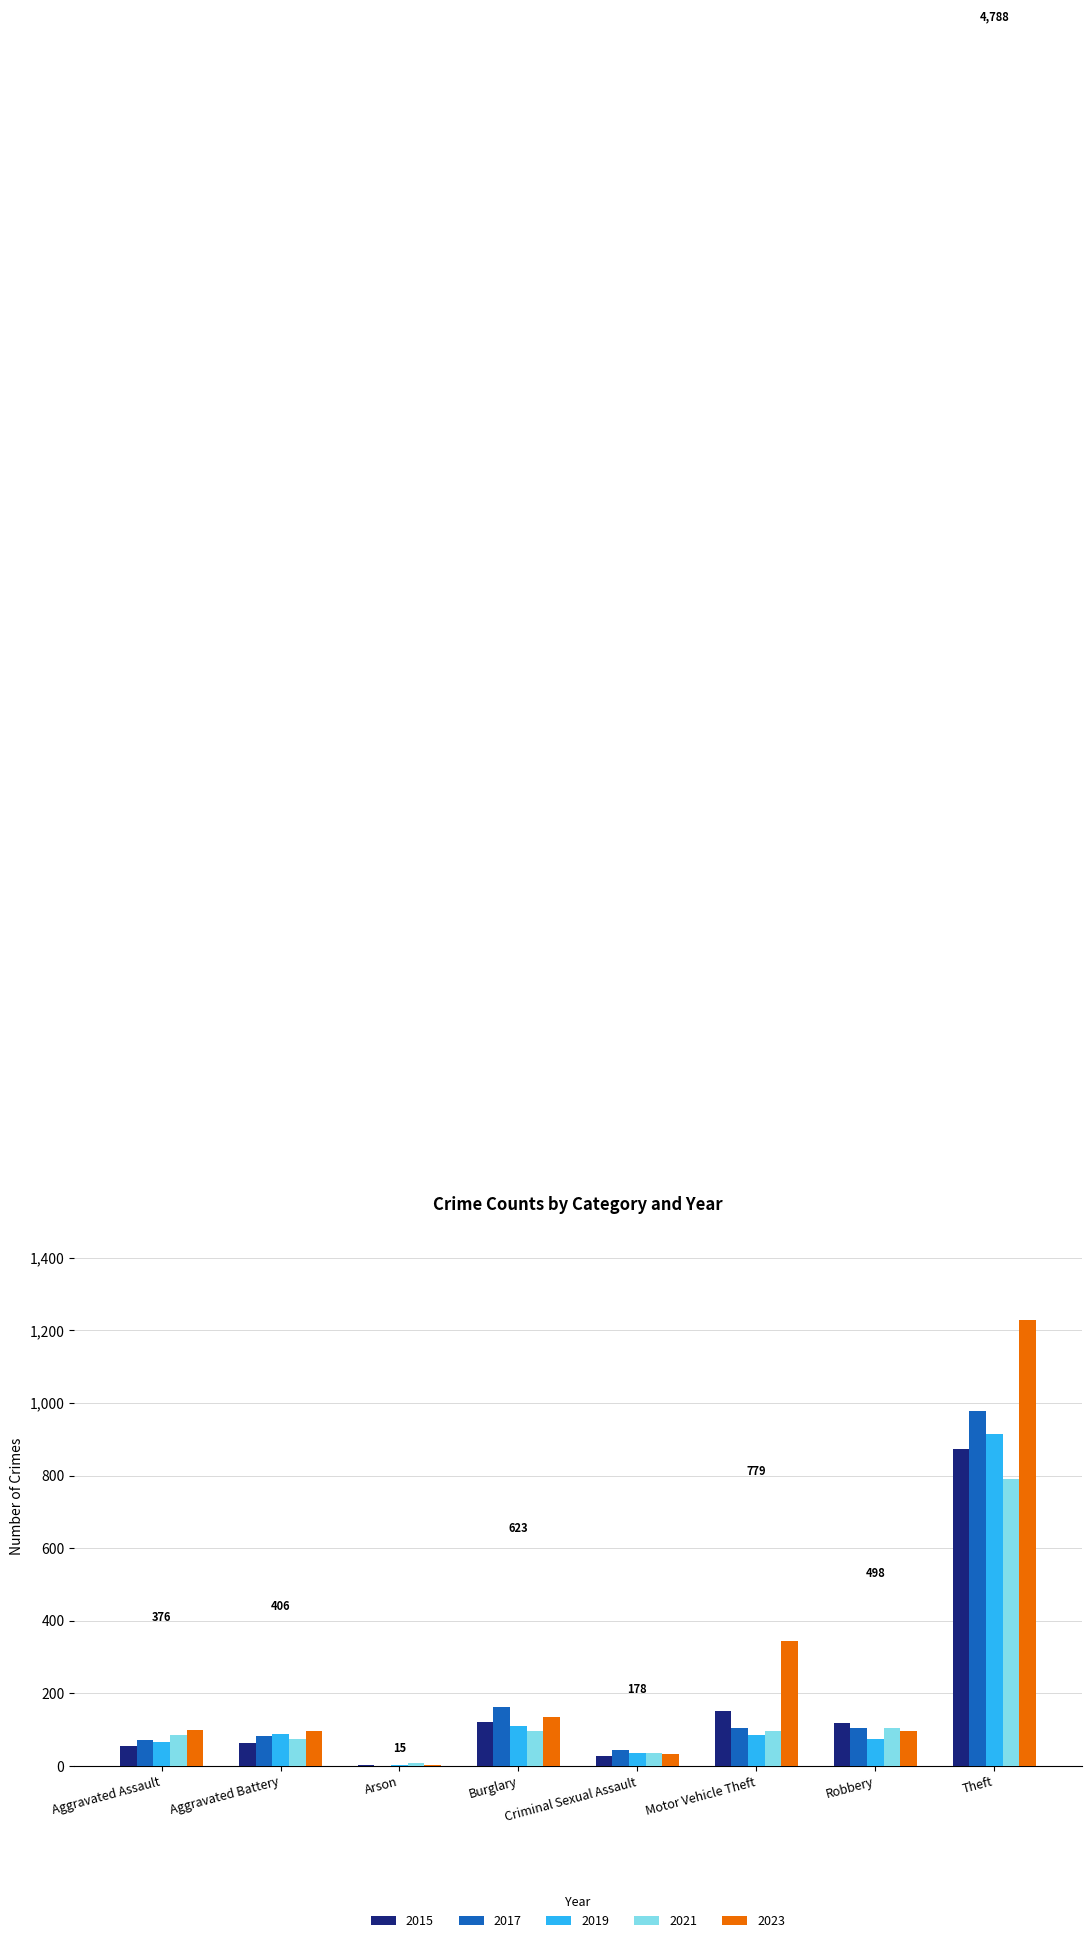

Between Arson and Theft, which series saw the biggest shift?

2023